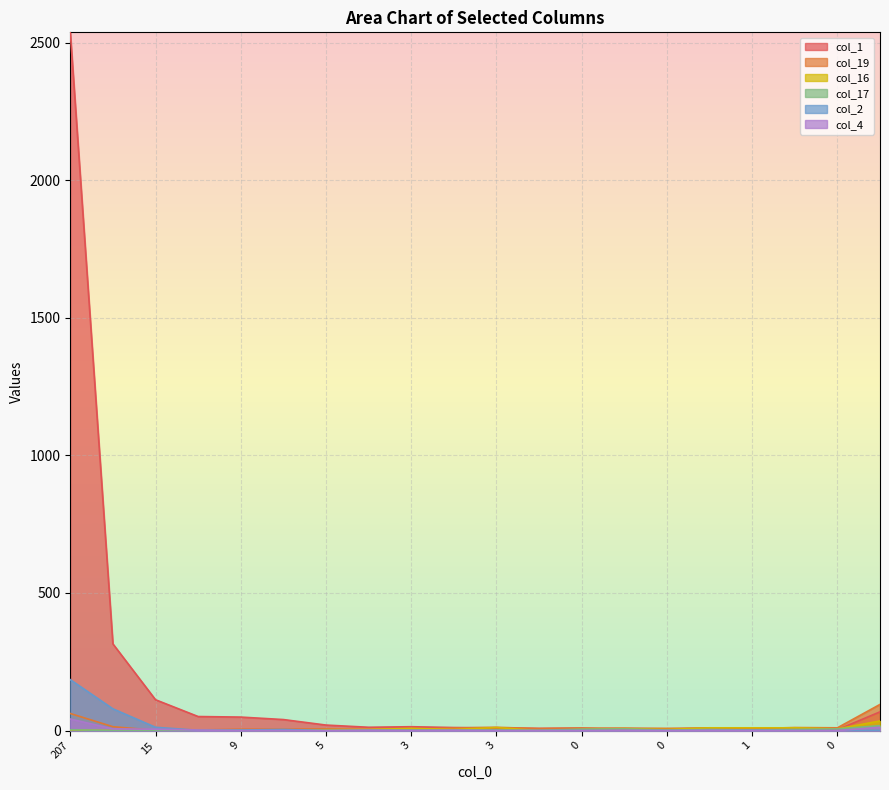

Rank the series at 1 from highest to lowest value.

col_19, col_16, col_17, col_1, col_4, col_2